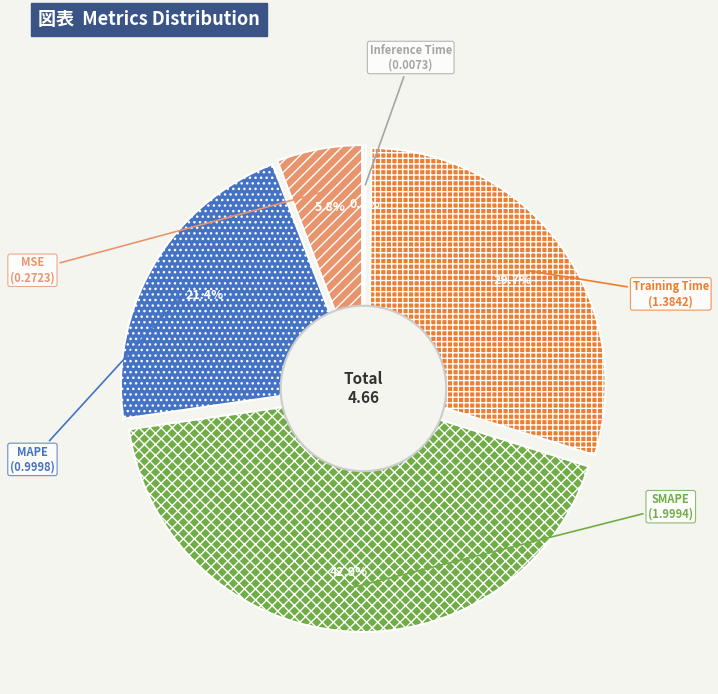

Which has a higher value, SMAPE or Inference Time?

SMAPE